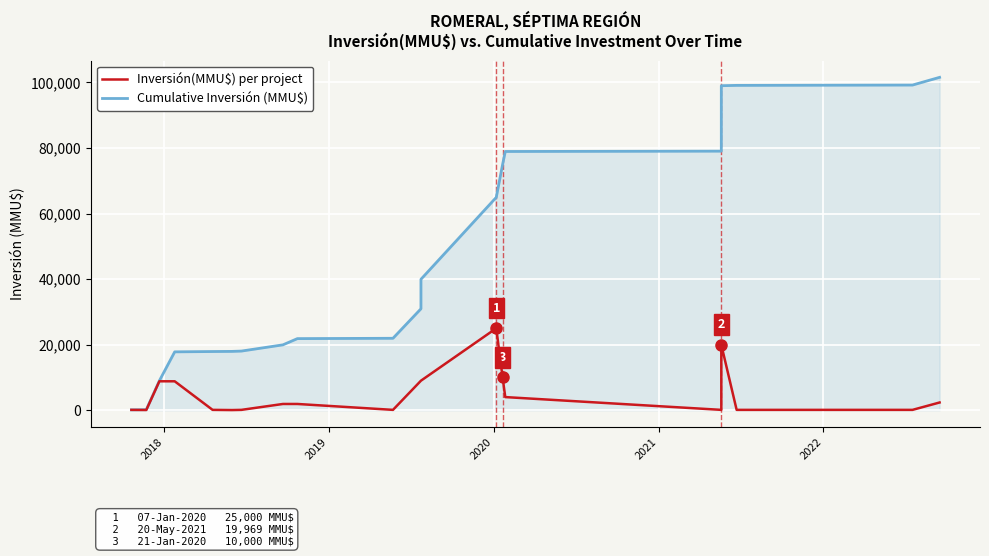

In Inversión(MMU$) per project, how many points are lower than both neighbors (excluding endpoints)?

4